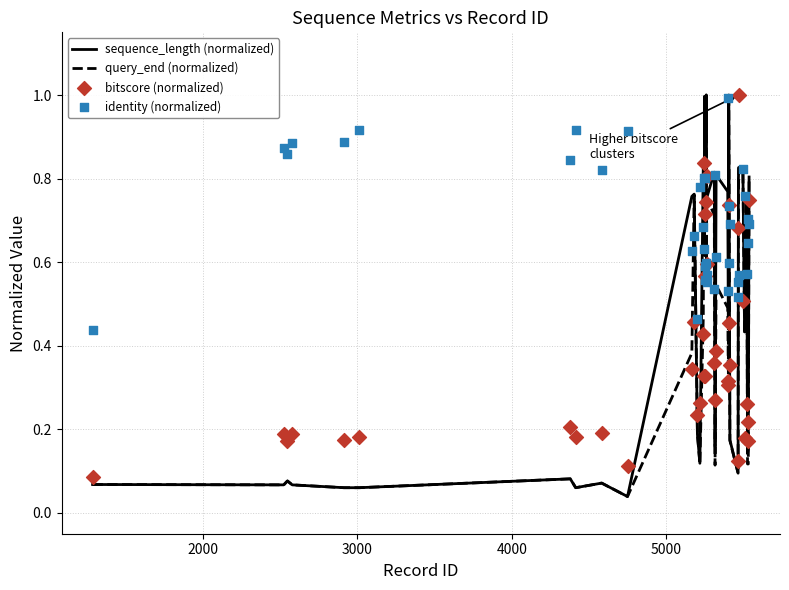

Which series reaches the minimum Y coordinate?

sequence_length (normalized)